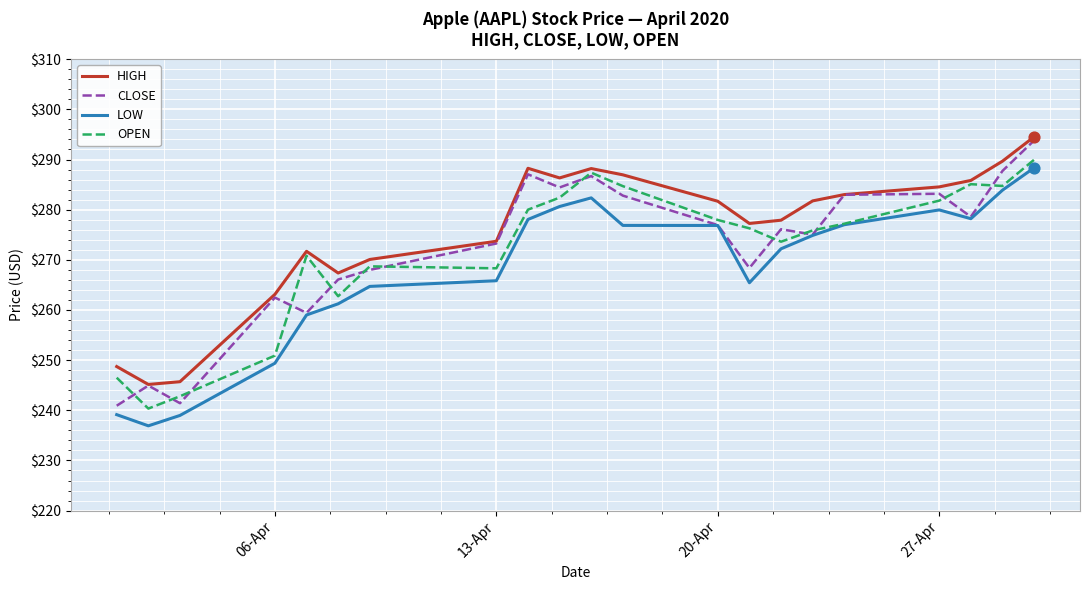

True or false: LOW and HIGH cross at least once.

False